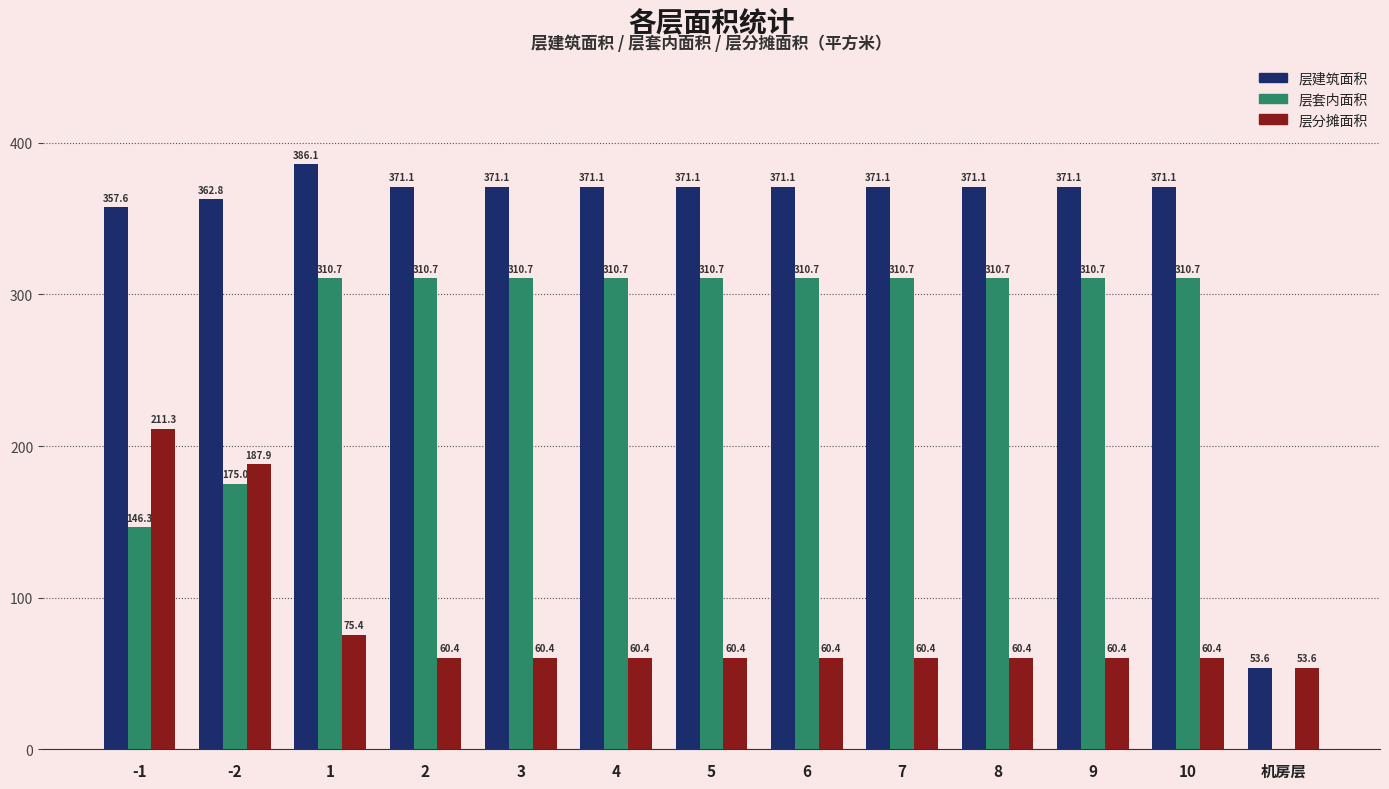

What value does the 层建筑面积 series have at 7?

371.1